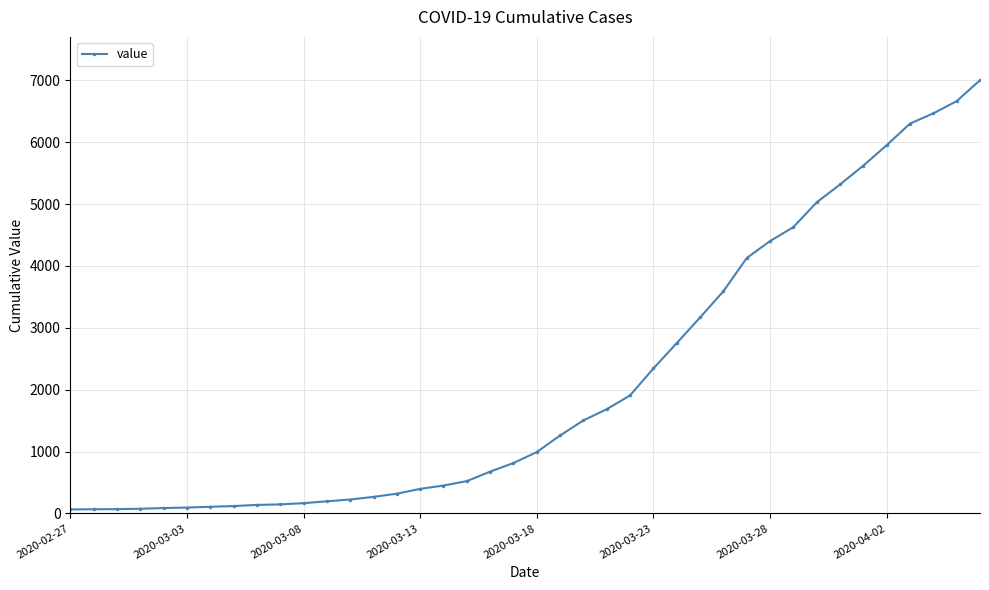

What is the average value?

2143